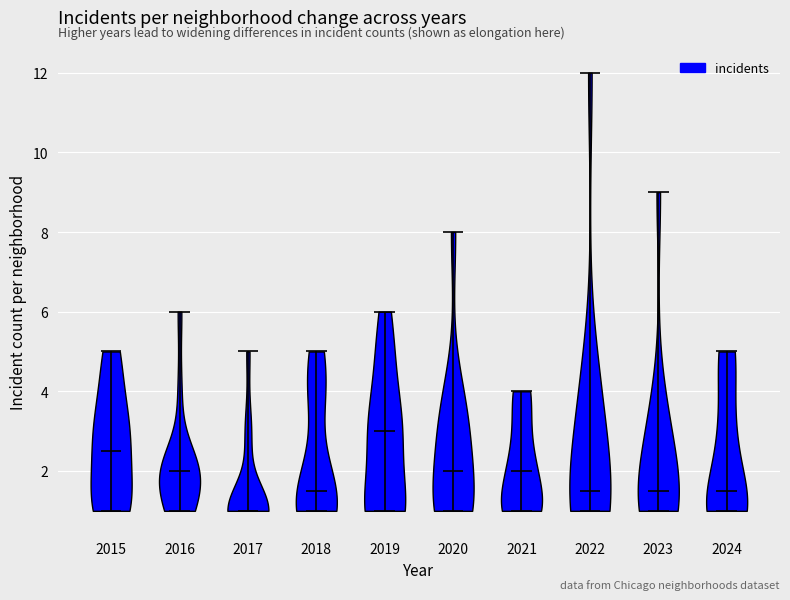

Which violin has the lowest median line?

2017